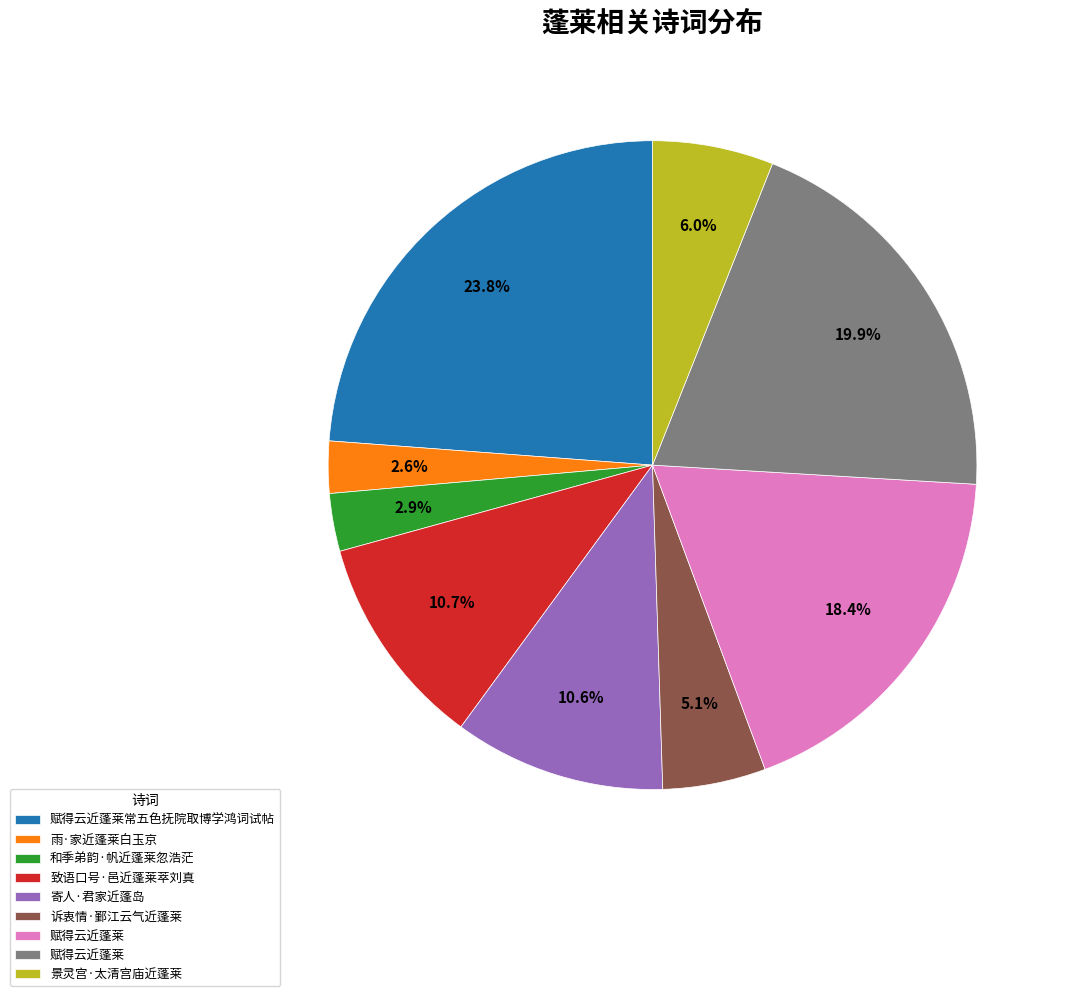

To the nearest percent, what is the difference between the largest and smallest slice percentages?

21%